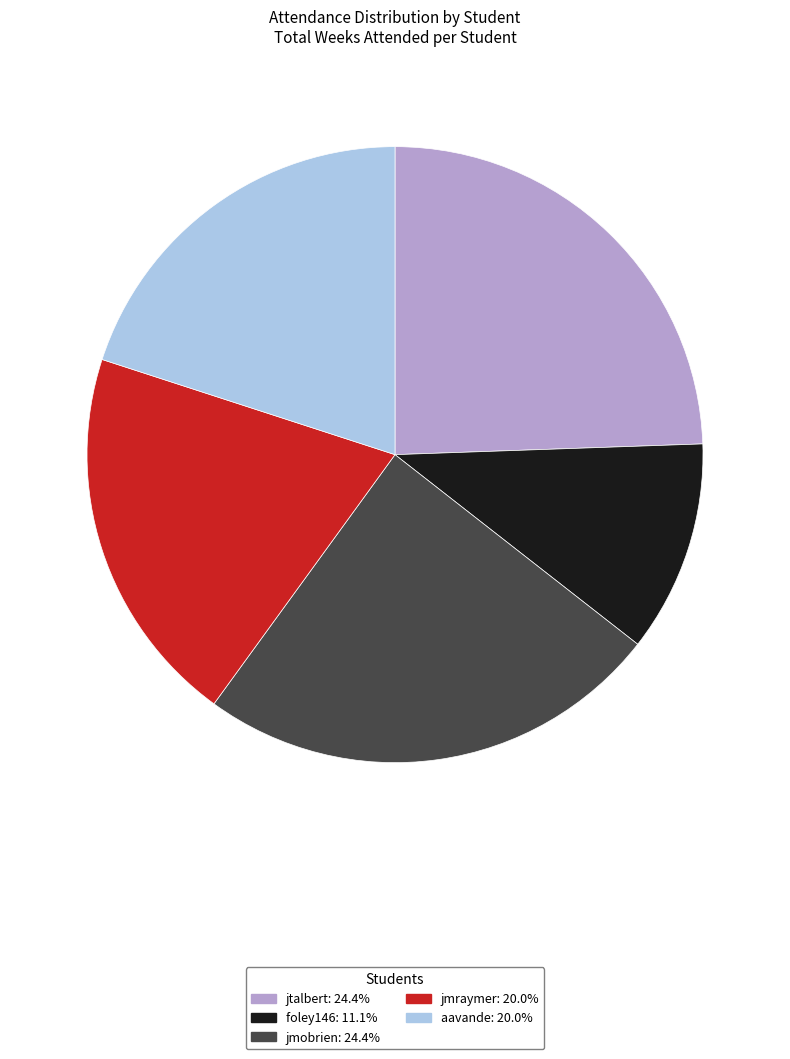

Which slice is the smallest?

foley146